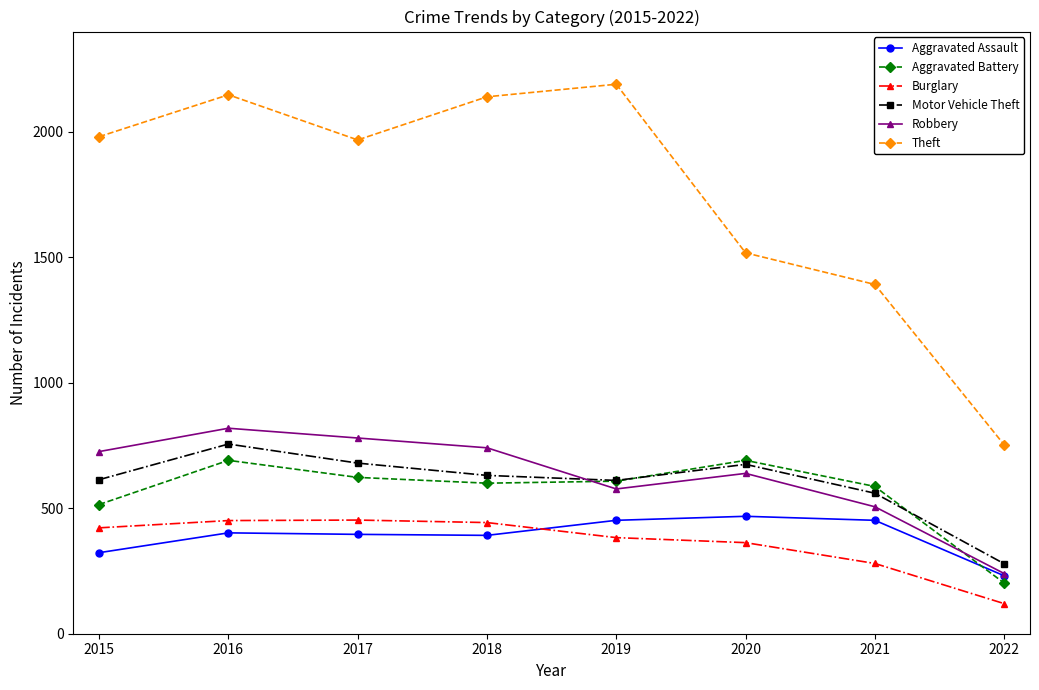

Which series has the largest total across all categories?

Theft